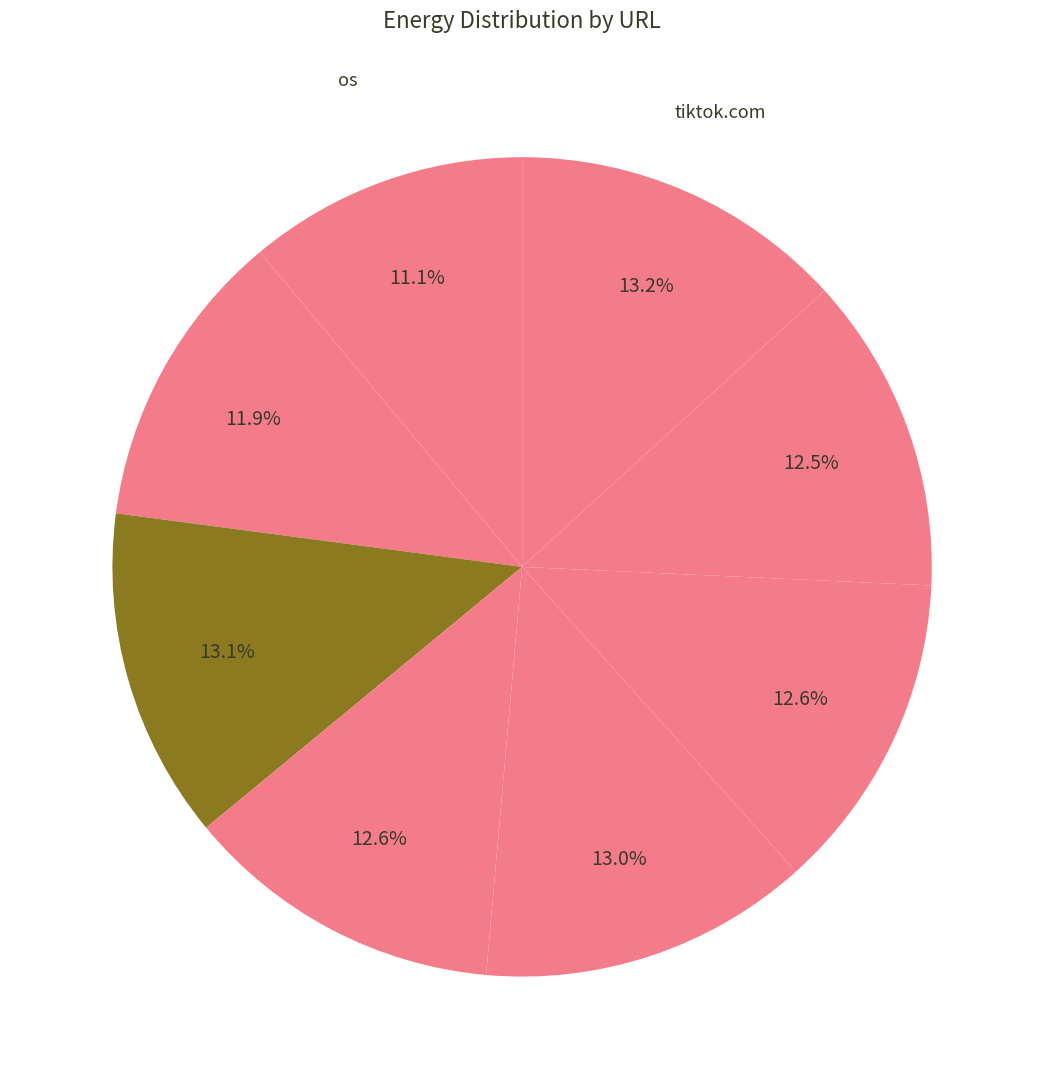

How many segments does this pie chart have?

8